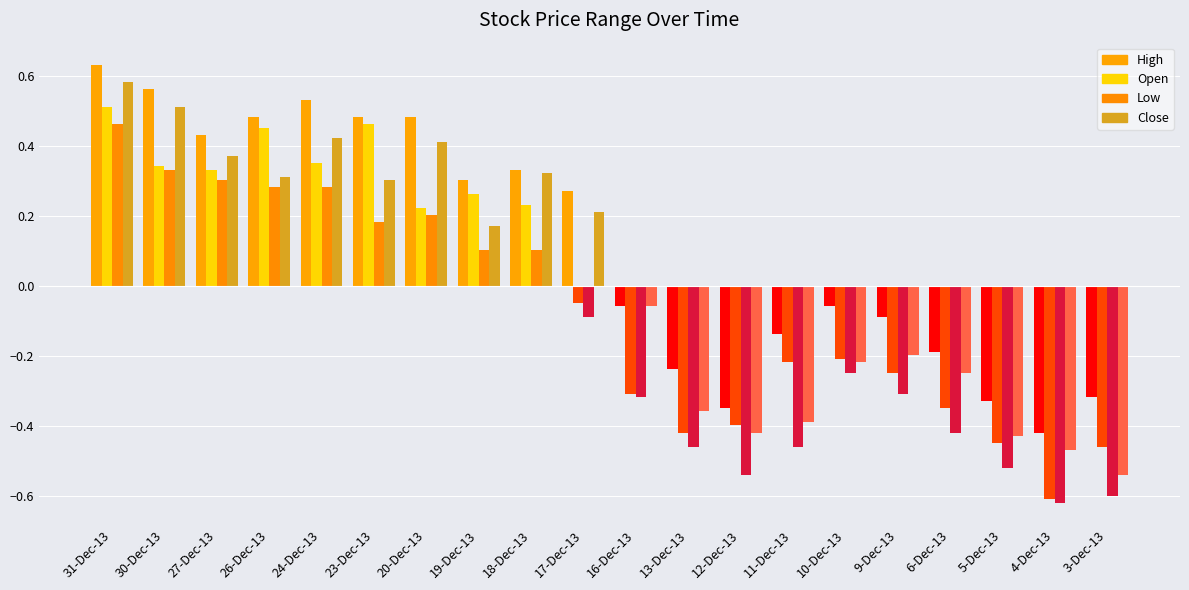

Reading left to right, what are all the values shown in this chart?

High: 0.6	0.6	0.4	0.5	0.5	0.5	0.5	0.3	0.3	0.3	-0.1	-0.2	-0.3	-0.1	-0.1	-0.1	-0.2	-0.3	-0.4	-0.3
Open: 0.5	0.3	0.3	0.5	0.4	0.5	0.2	0.3	0.2	-0.0	-0.3	-0.4	-0.4	-0.2	-0.2	-0.2	-0.3	-0.4	-0.6	-0.5
Low: 0.5	0.3	0.3	0.3	0.3	0.2	0.2	0.1	0.1	-0.1	-0.3	-0.5	-0.5	-0.5	-0.2	-0.3	-0.4	-0.5	-0.6	-0.6
Close: 0.6	0.5	0.4	0.3	0.4	0.3	0.4	0.2	0.3	0.2	-0.1	-0.4	-0.4	-0.4	-0.2	-0.2	-0.2	-0.4	-0.5	-0.5